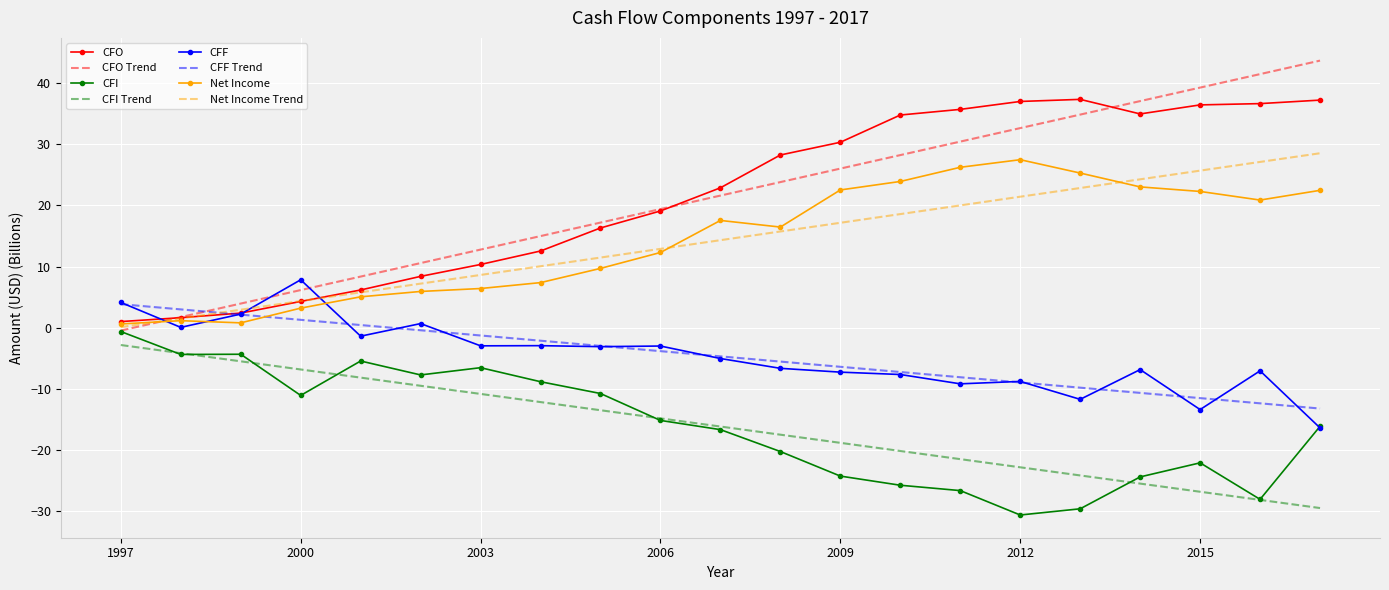

What is the minimum value for CFI?

-30.7